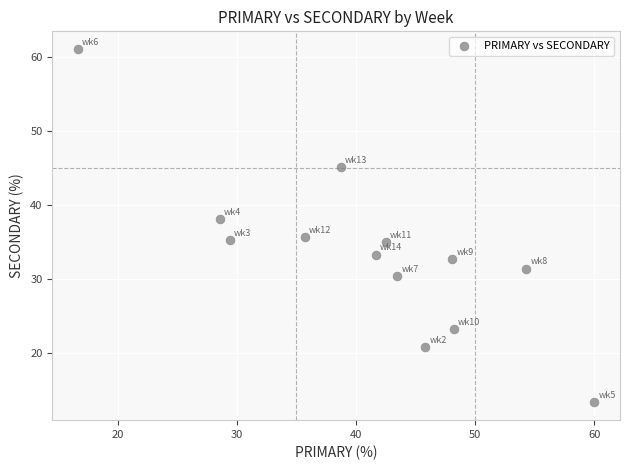

What is the range of Y values (max minus min)?

47.8